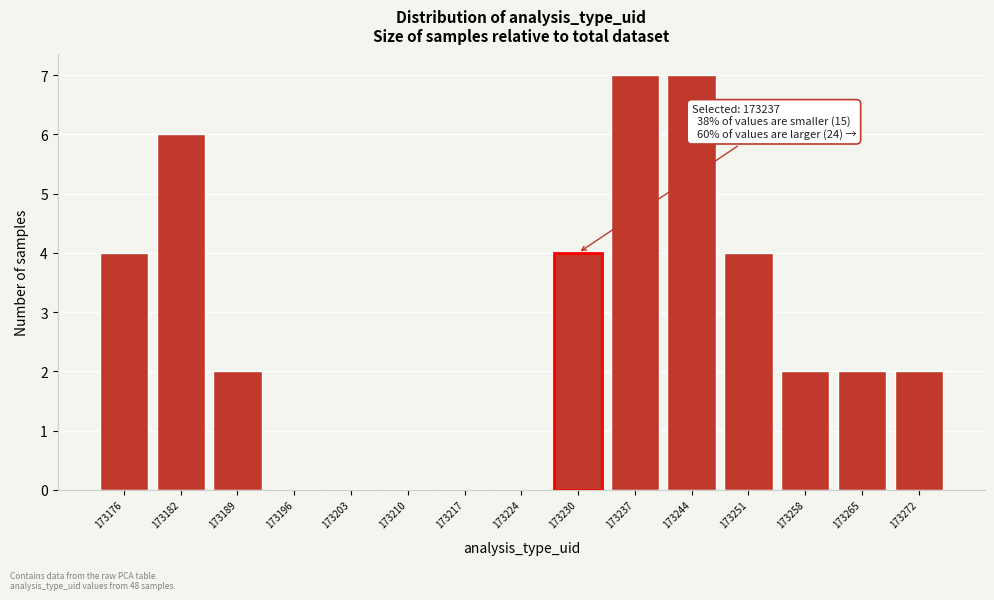

Reading left to right, list all the values displayed in this chart.

173176=4	173182=6	173189=2	173196=0	173203=0	173210=0	173217=0	173224=0	173230=4	173237=7	173244=7	173251=4	173258=2	173265=2	173272=2